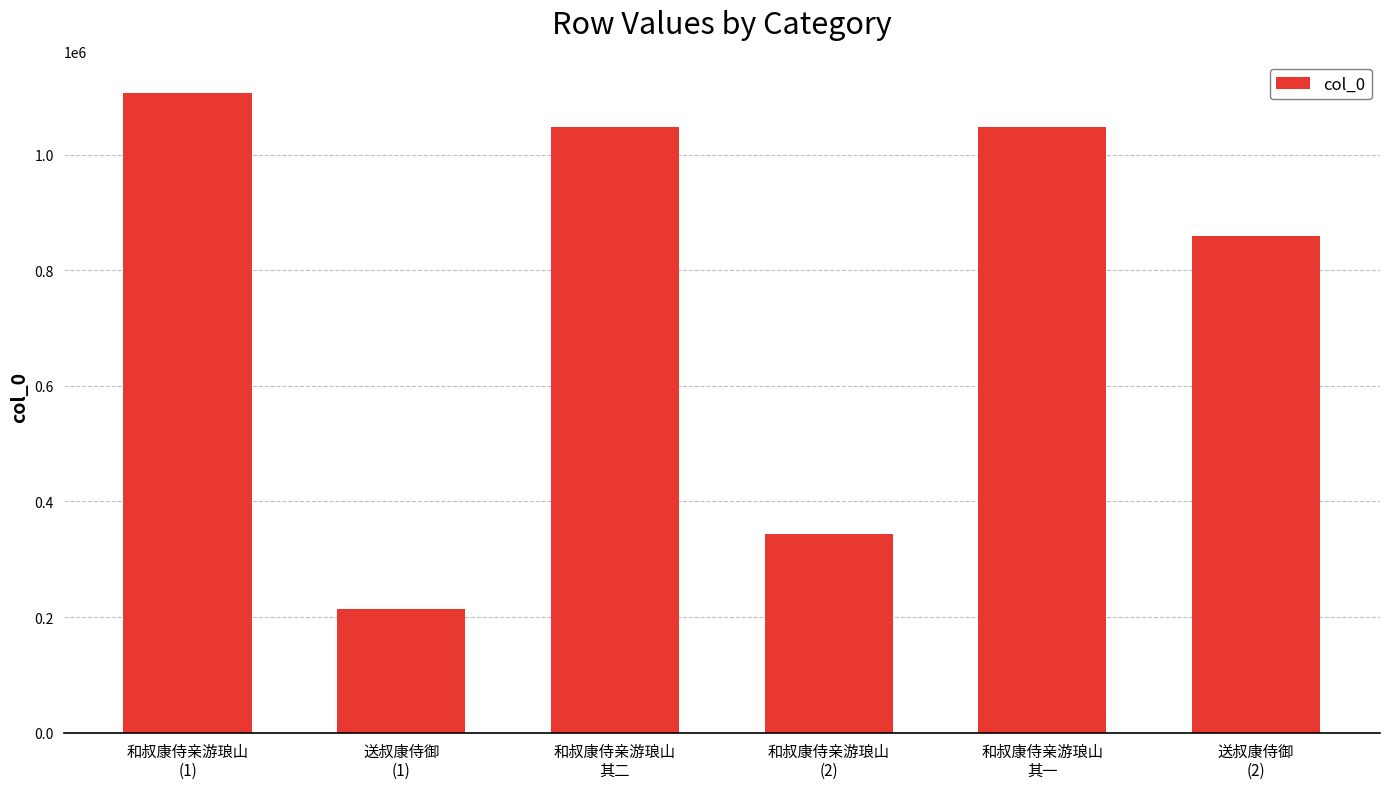

What is the smallest value displayed?

213839